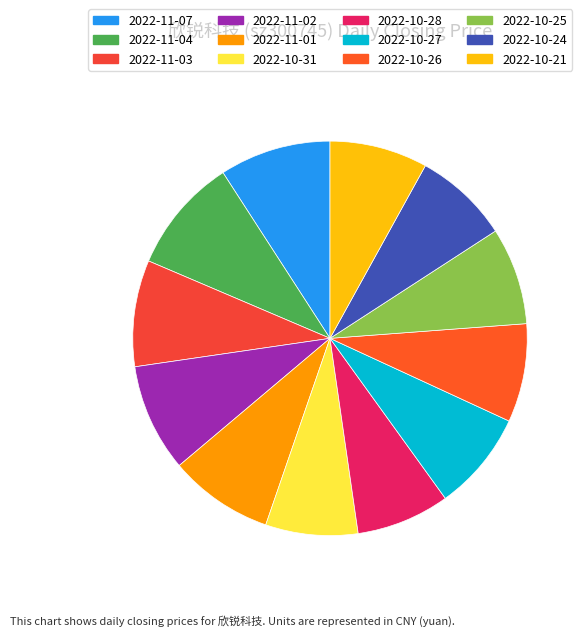

What is the change in value from 2022-11-07 to 2022-10-24?

-6.2